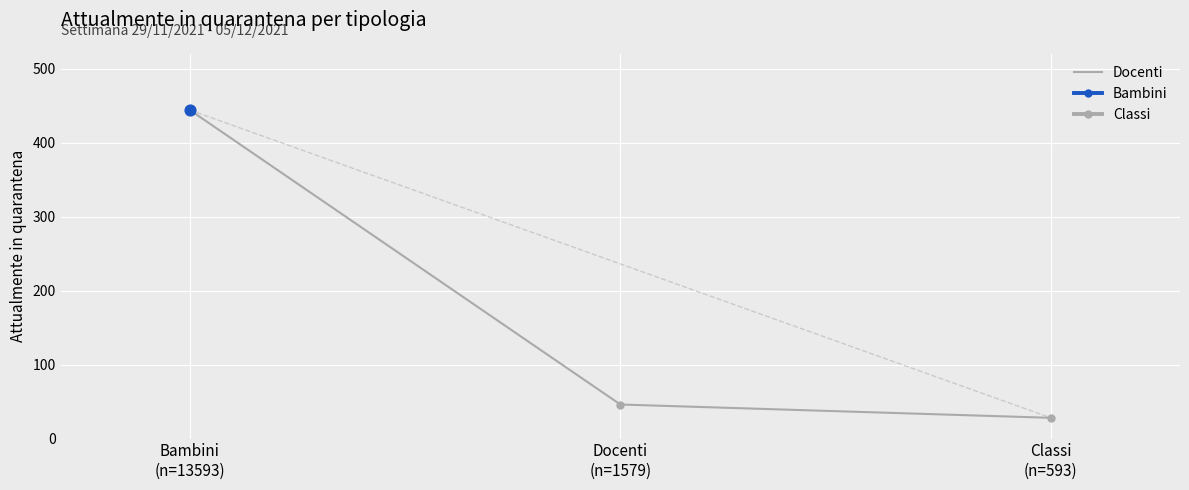

What is the change in value from Bambini
(n=13593) to Docenti
(n=1579)?

-398